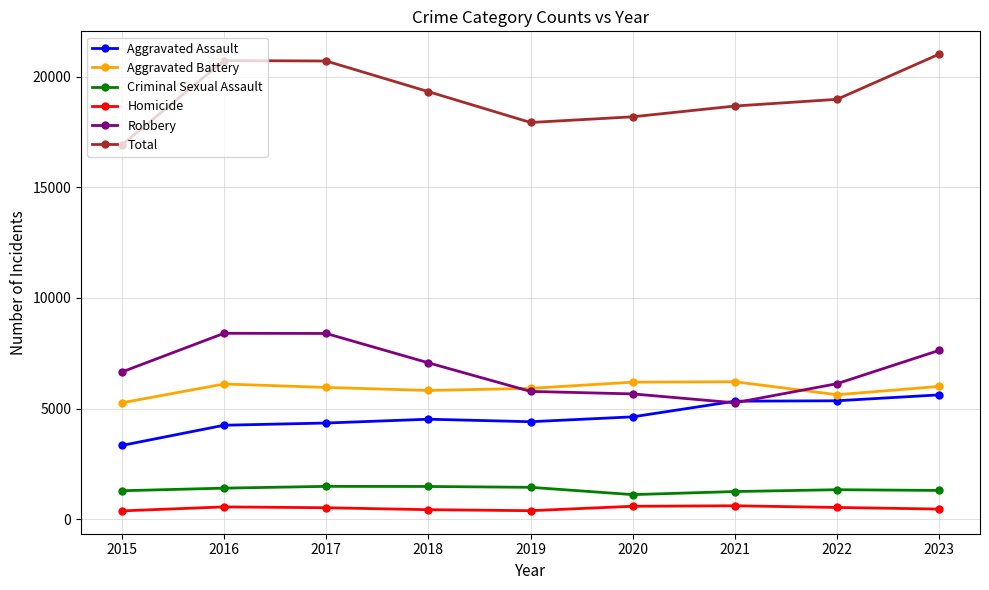

What is the spread (max minus min) of values at 2023?

20554